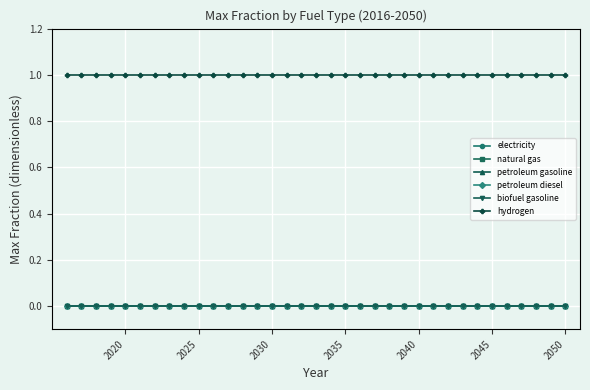

True or false: hydrogen and petroleum diesel intersect in this chart.

False